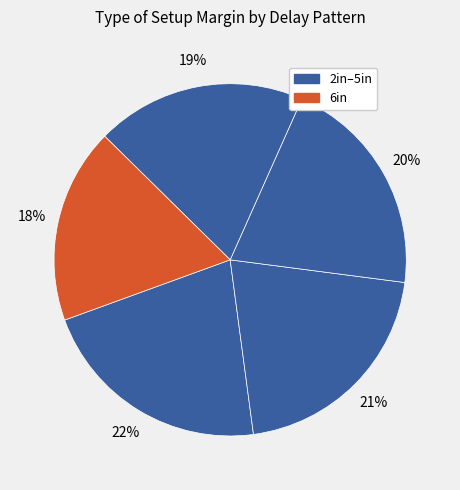

To the nearest percent, what is the average slice percentage?

20%